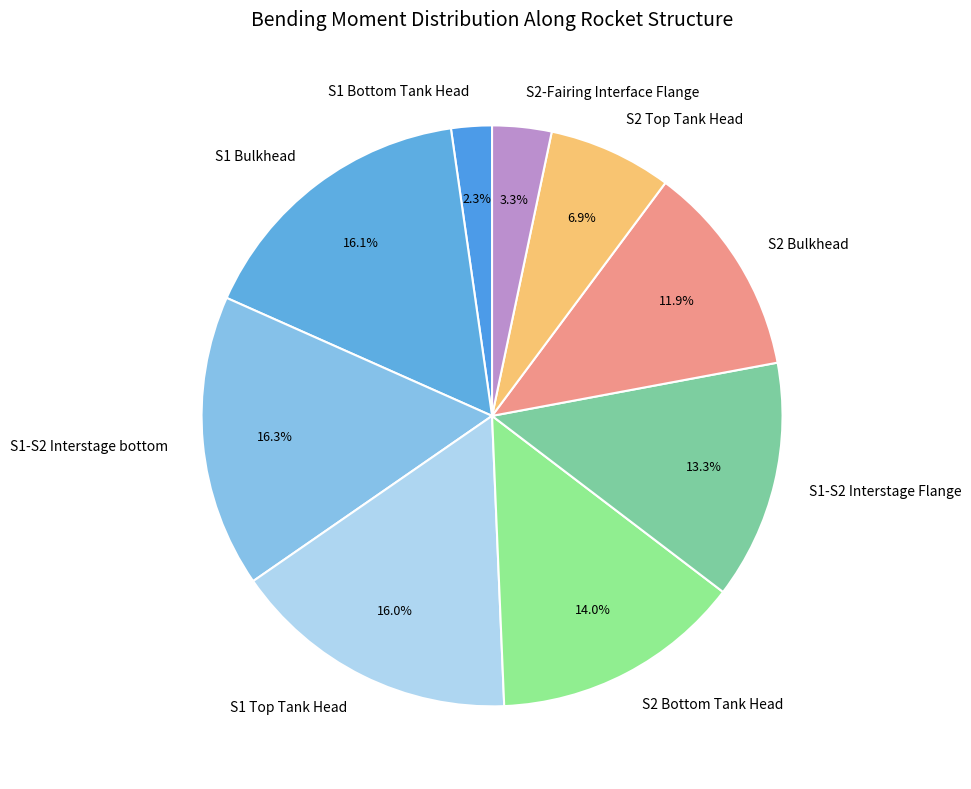

How many slices are in this pie chart?

9